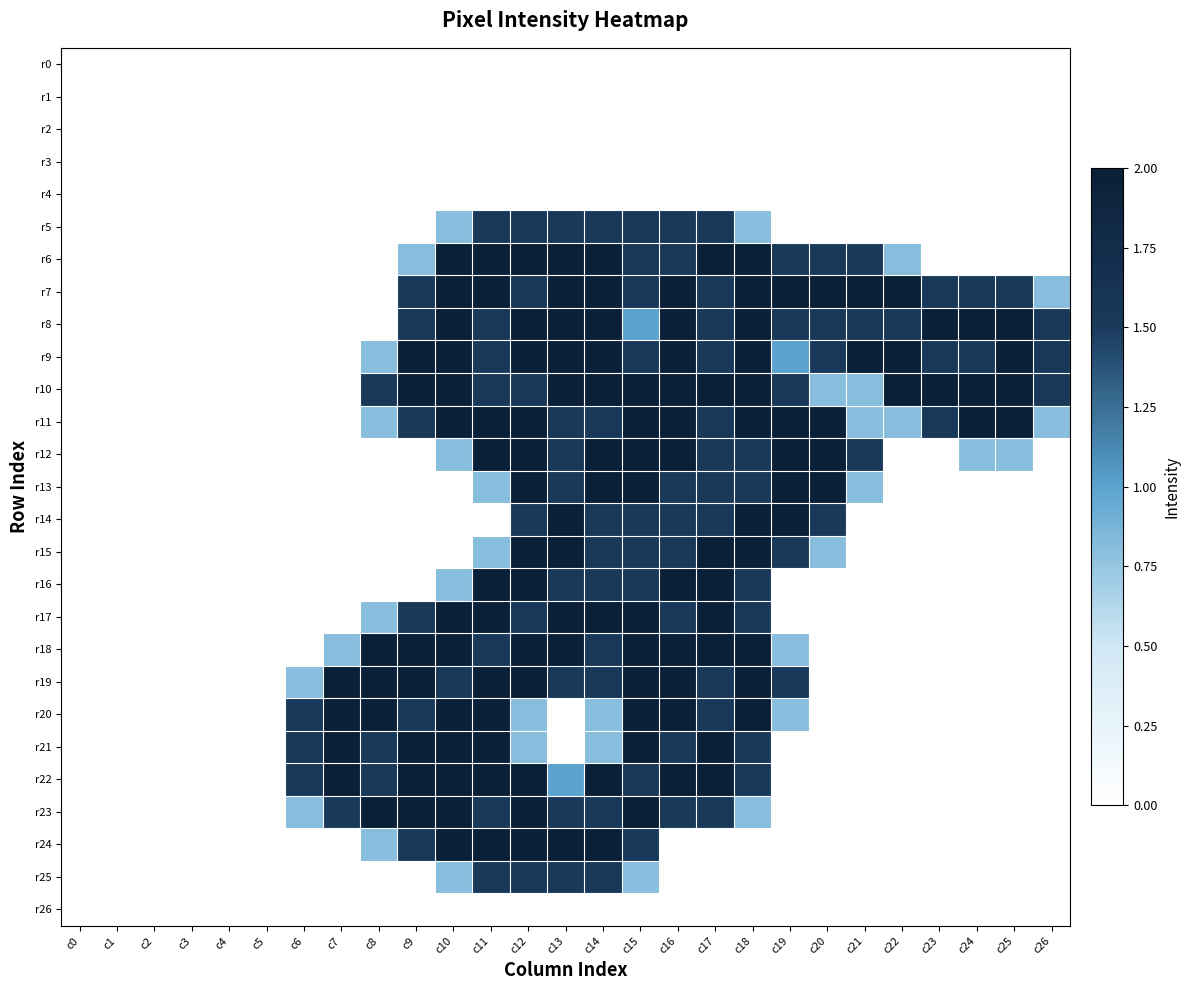

At which category is the sum across all series the highest?

c12